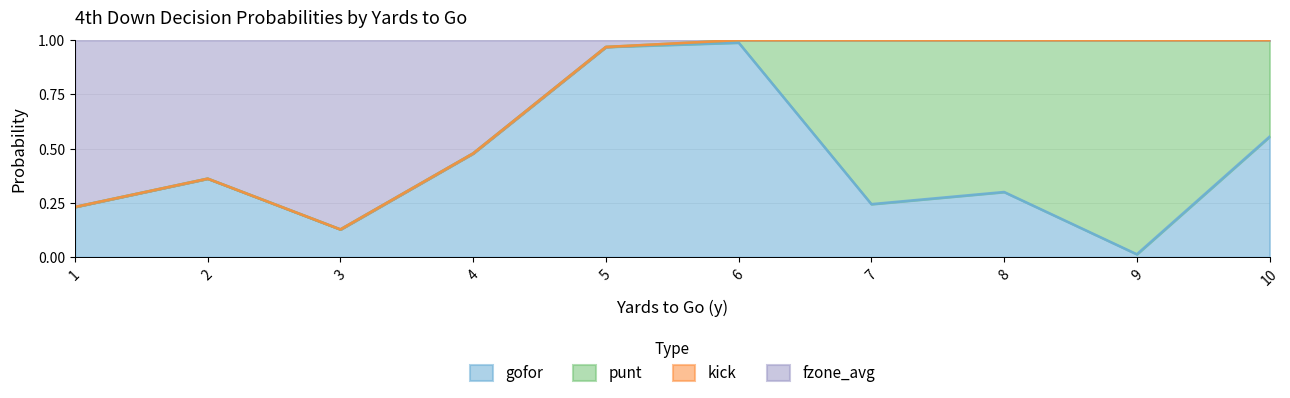

Which category has the lowest value in the gofor series?

9